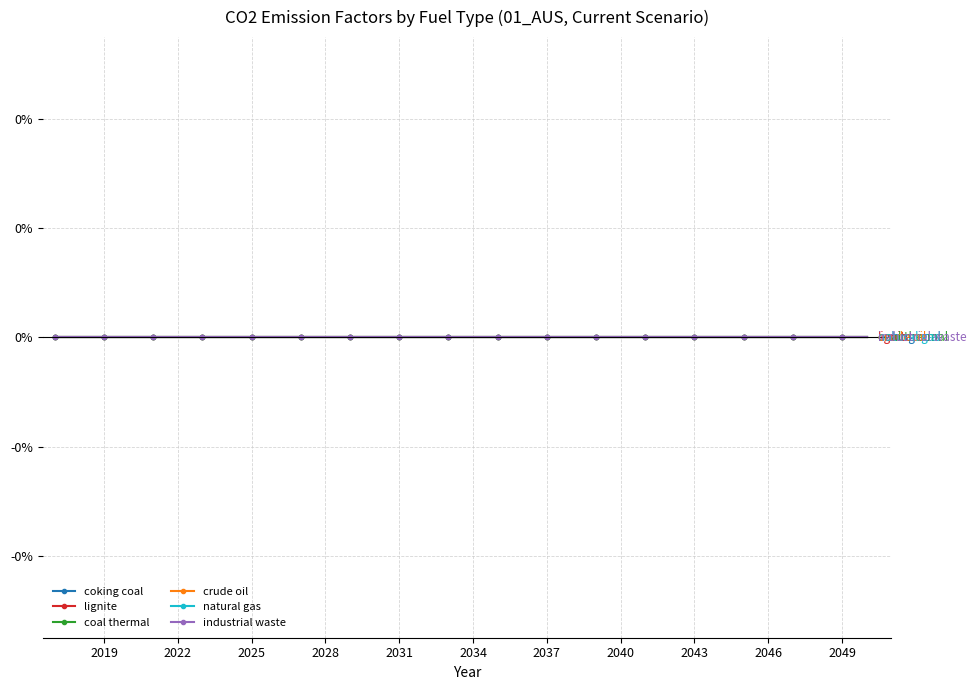

How many lines are shown in the chart?

6